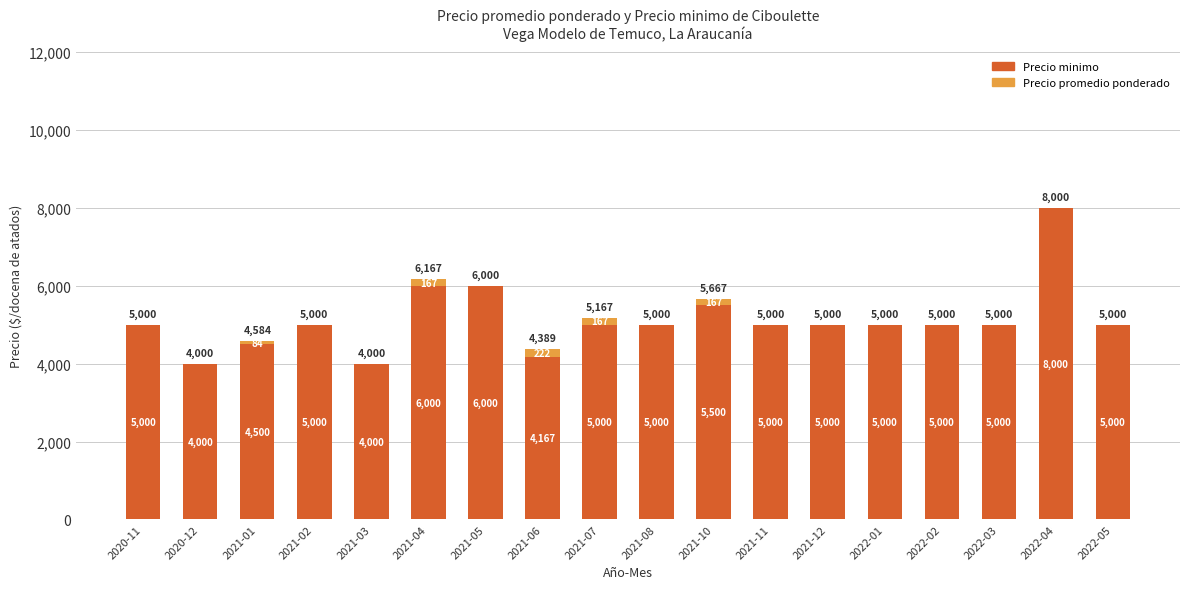

Which series has the widest spread of values?

Precio promedio ponderado